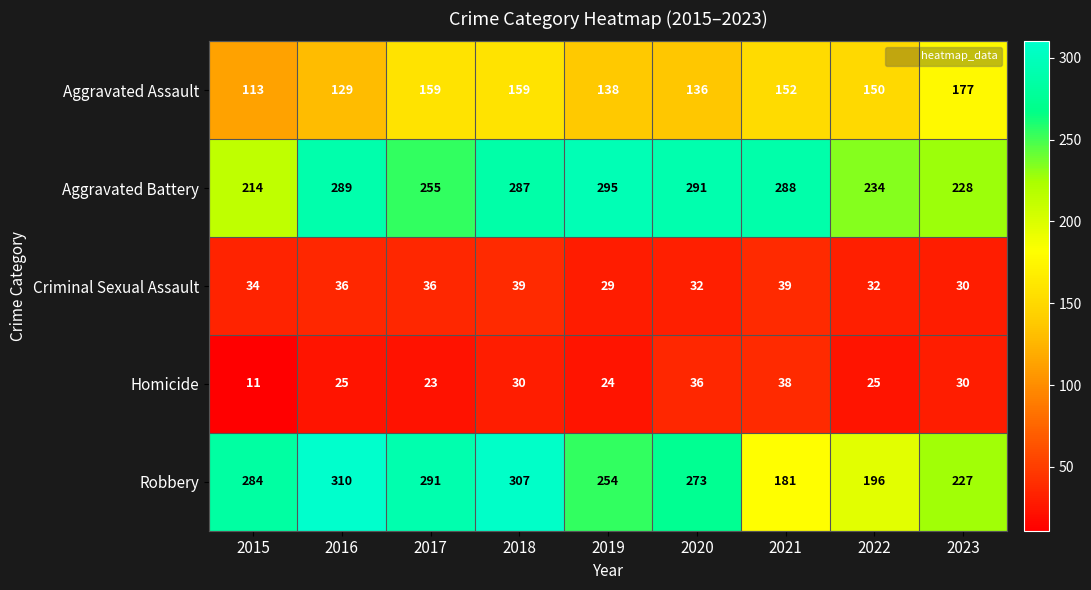

What is the spread (max minus min) of values at 2020?

259